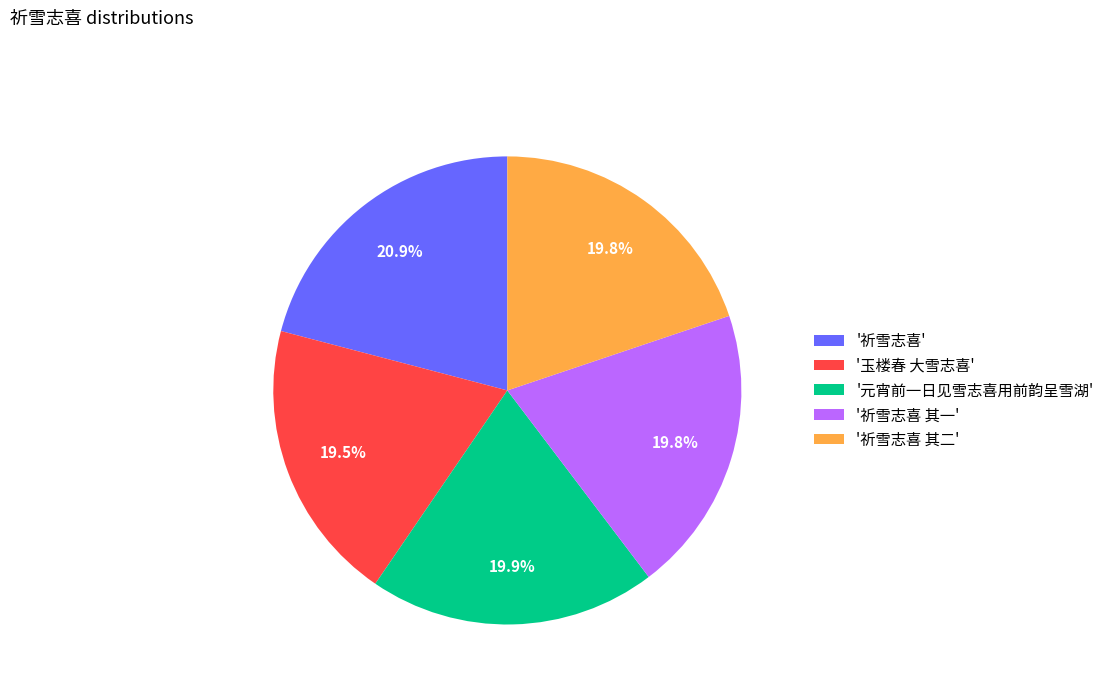

Do '祈雪志喜' and '祈雪志喜 其一' together represent more than half of the pie?

No